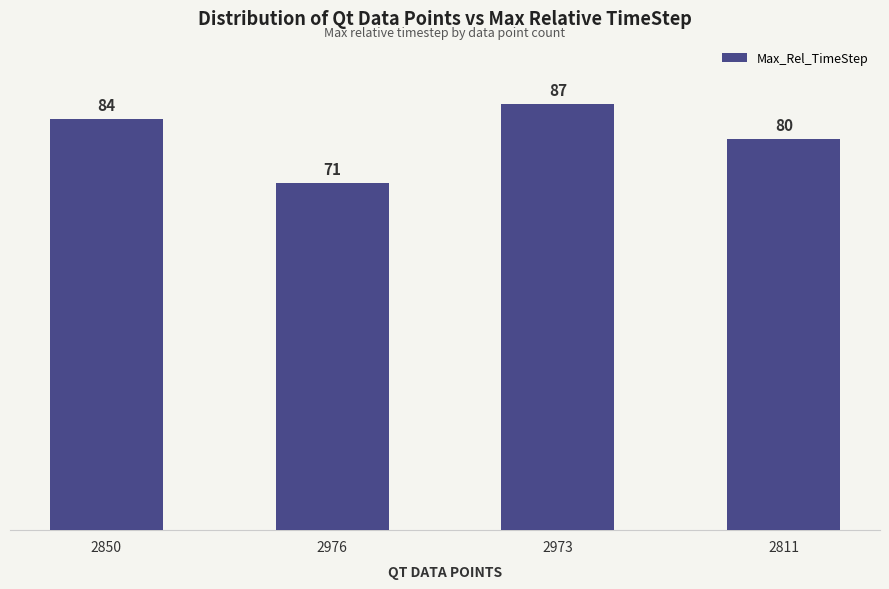

How many data points are less than 84?

2